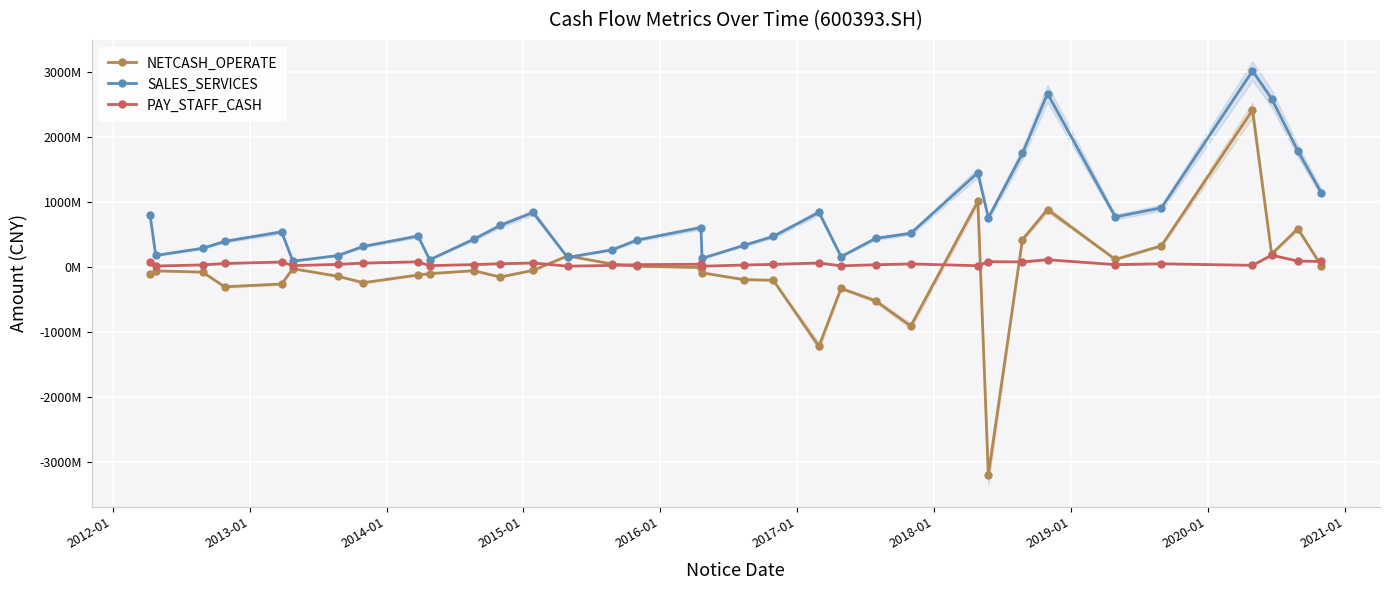

How many data points does each series have?

34